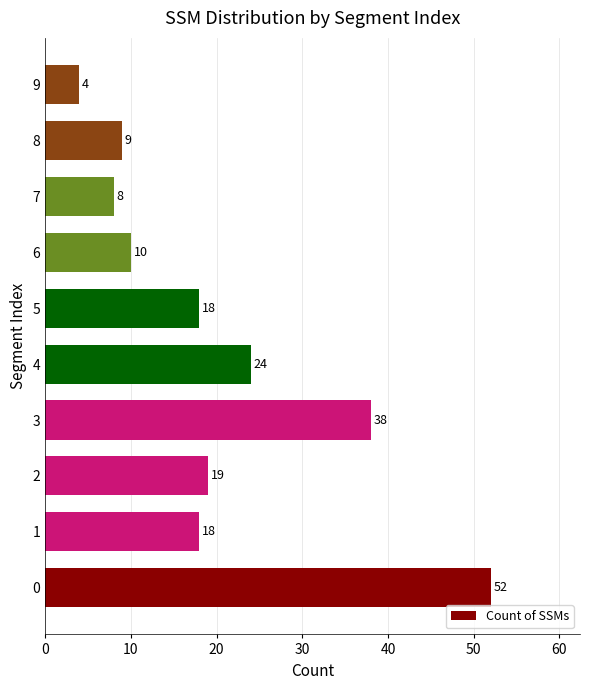

Is it true that the value at 2 is 19?

True